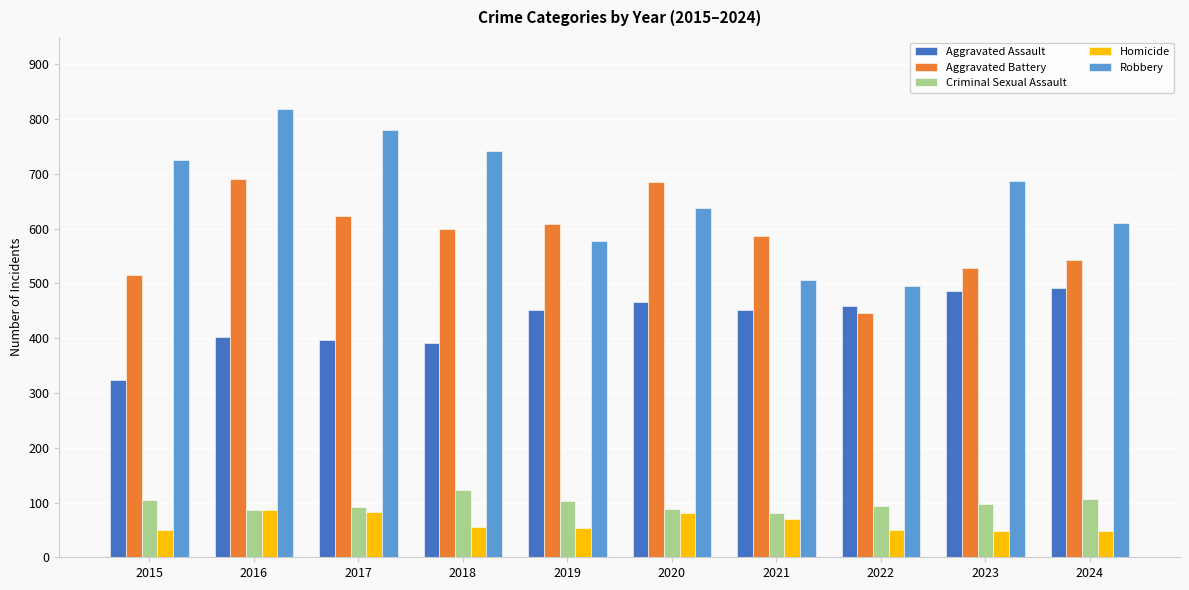

What are all the series names shown in the legend?

Aggravated Assault, Aggravated Battery, Criminal Sexual Assault, Homicide, Robbery